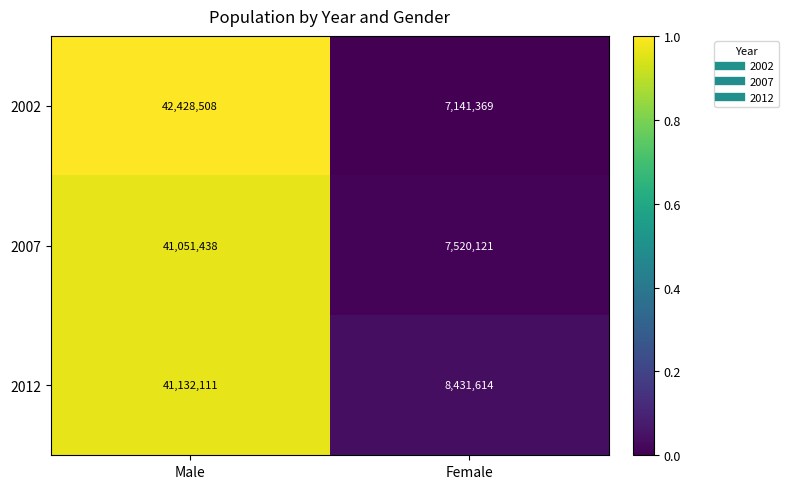

What is the difference between the highest and lowest values at Female?

1290245